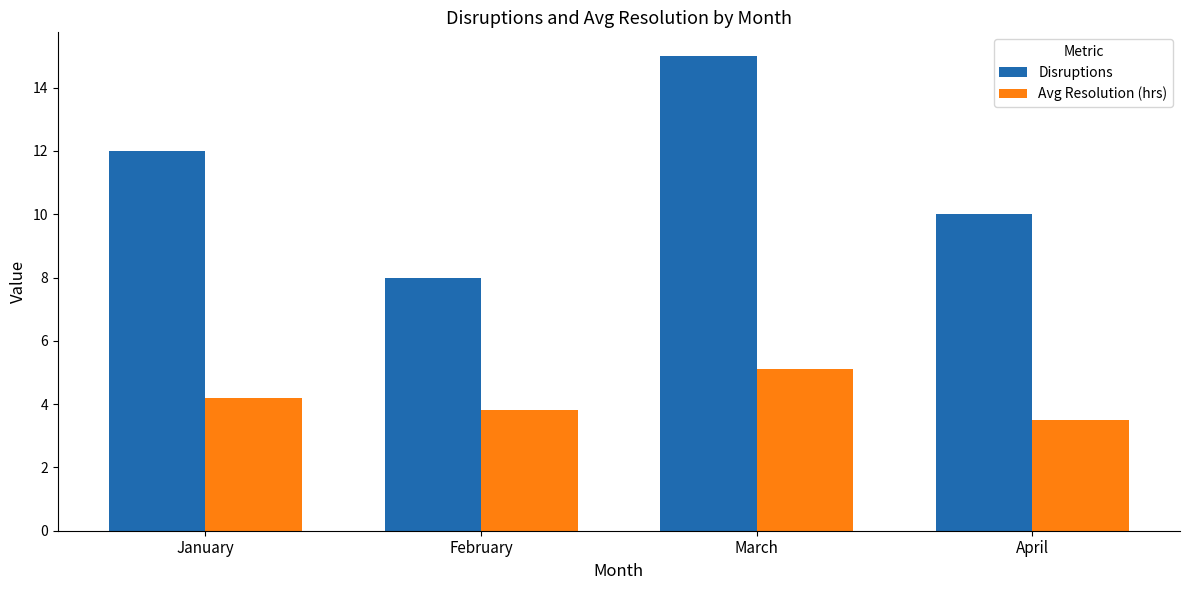

What are all the series names shown in the legend?

Disruptions, Avg Resolution (hrs)